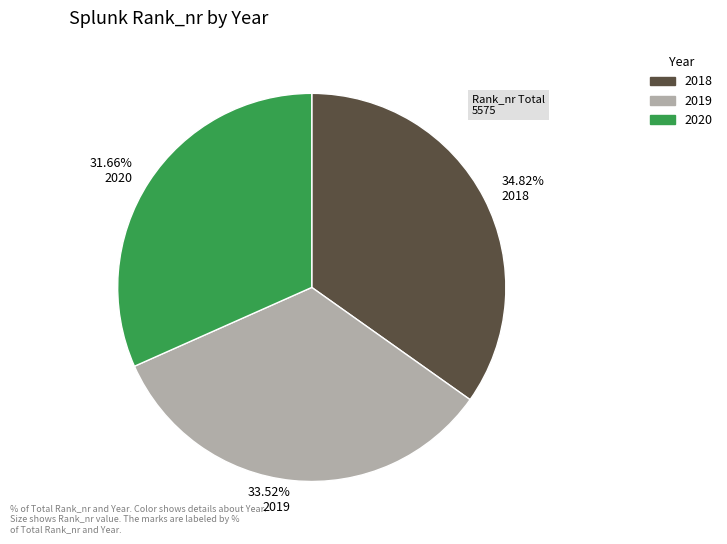

To the nearest percent, what is the average slice percentage?

33%